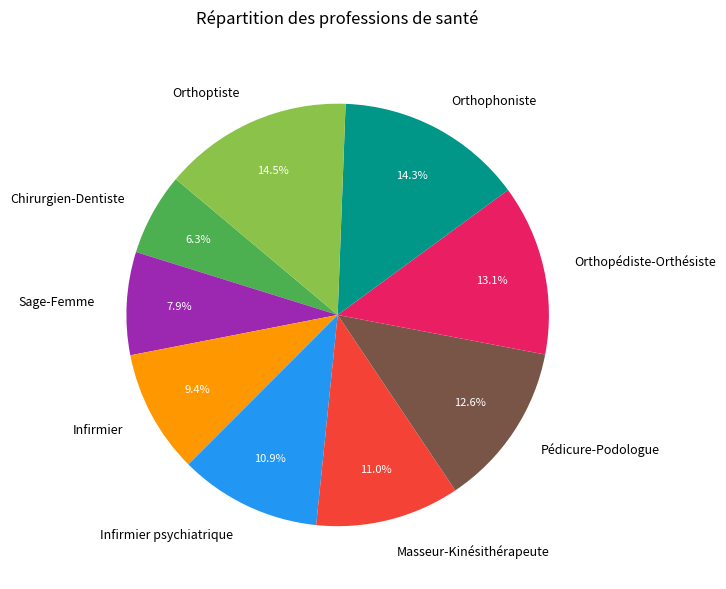

The Infirmier slice represents 9% of the pie. True or false?

True